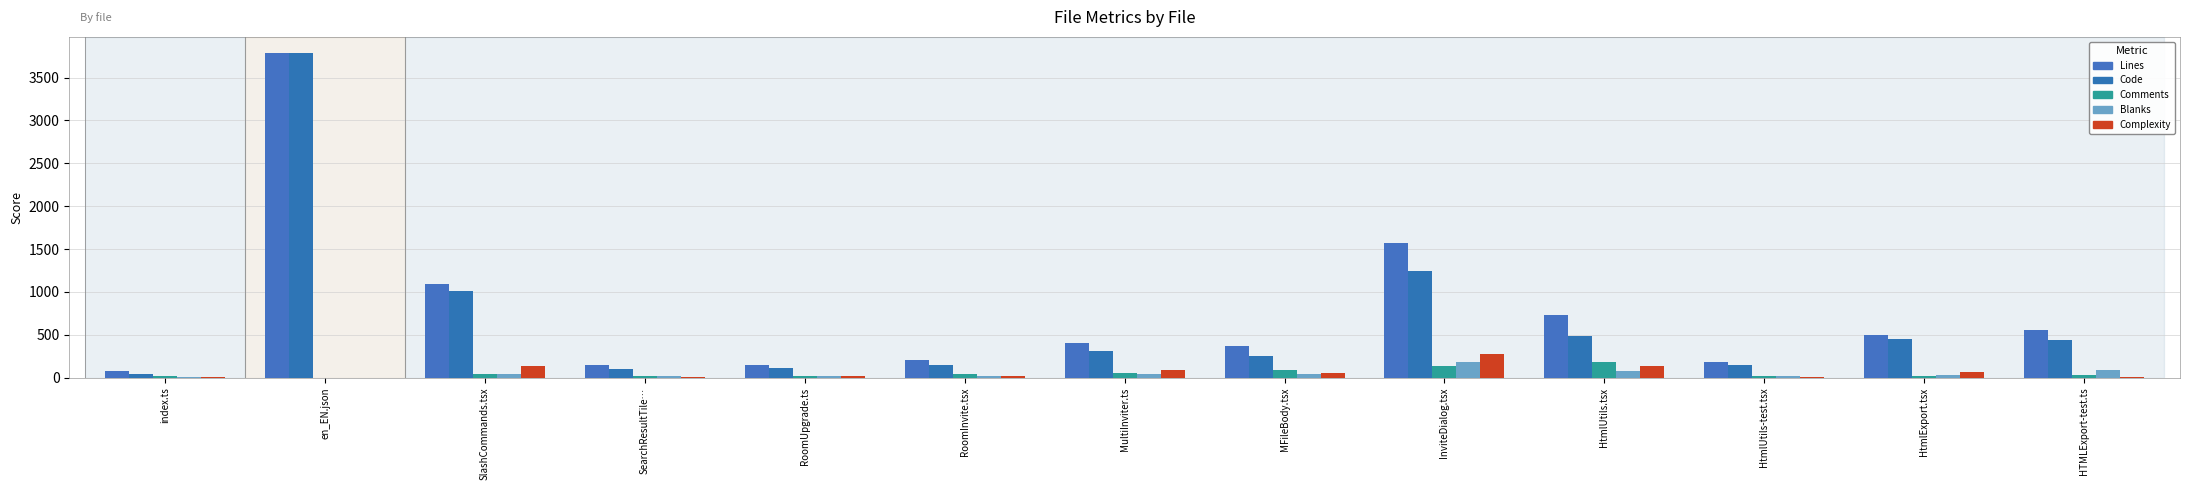

The Lines series shows 2317 at InviteDialog.tsx. True or false?

False